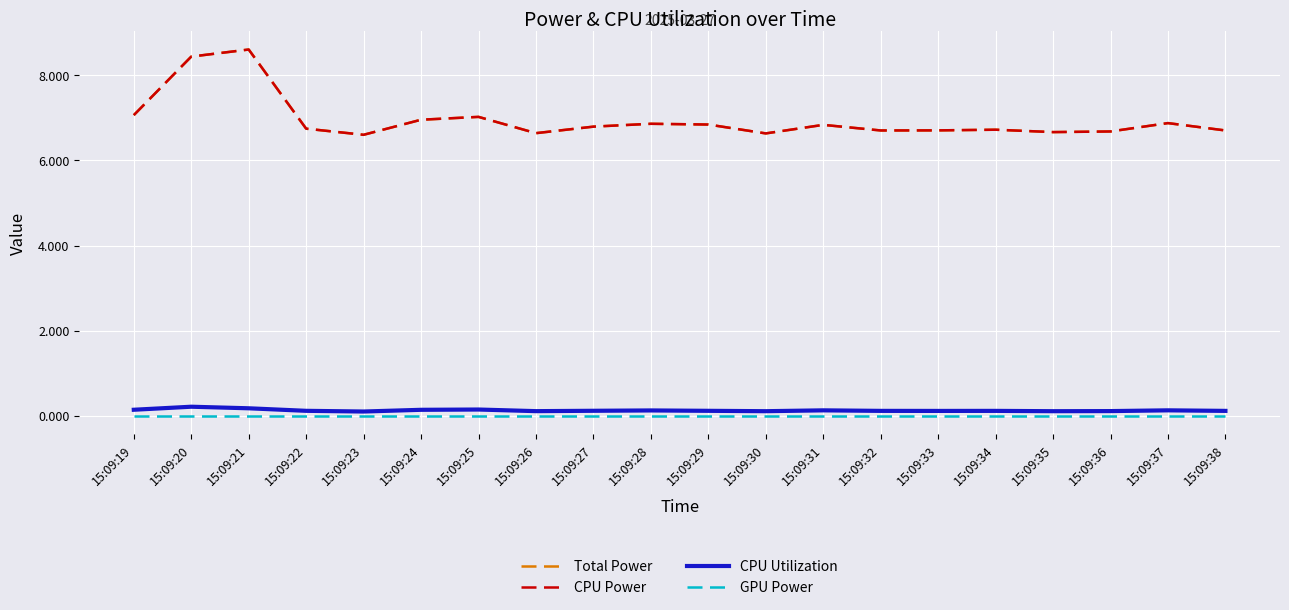

Is this an area chart (filled region under the line)?

No